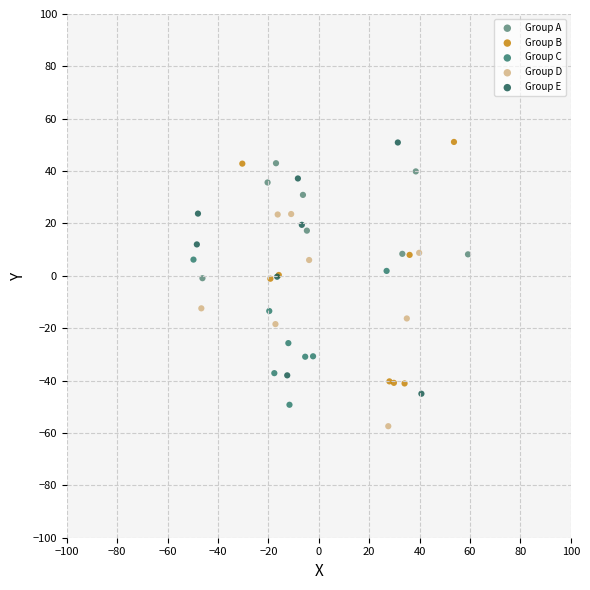

Which series reaches the minimum Y coordinate?

Group D